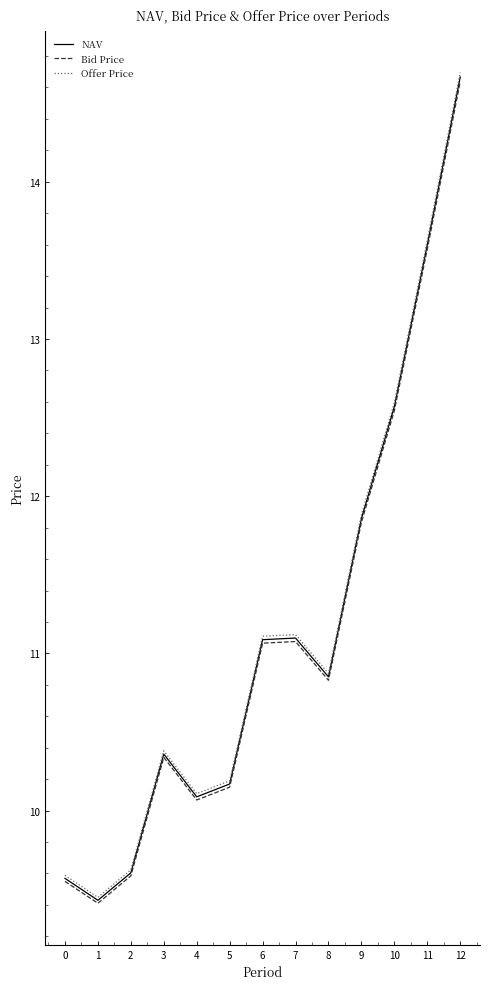

What is the average value of the Offer Price series?

11.2